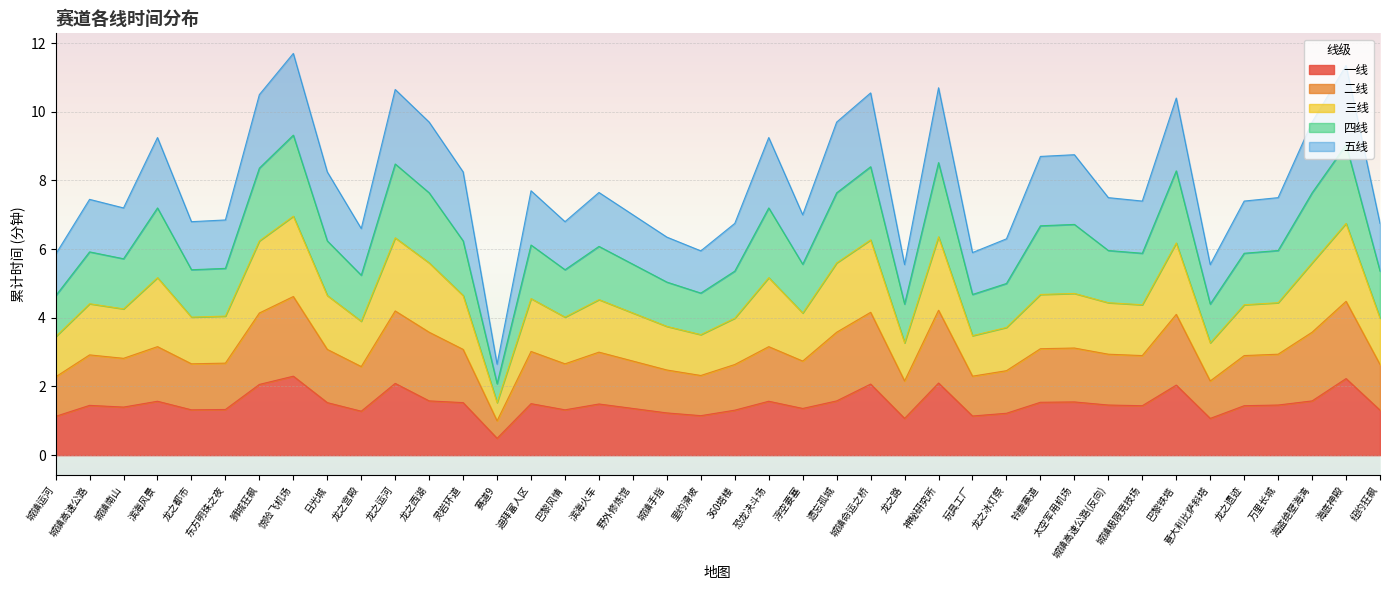

What position from the right is 龙之冰灯祭?

12